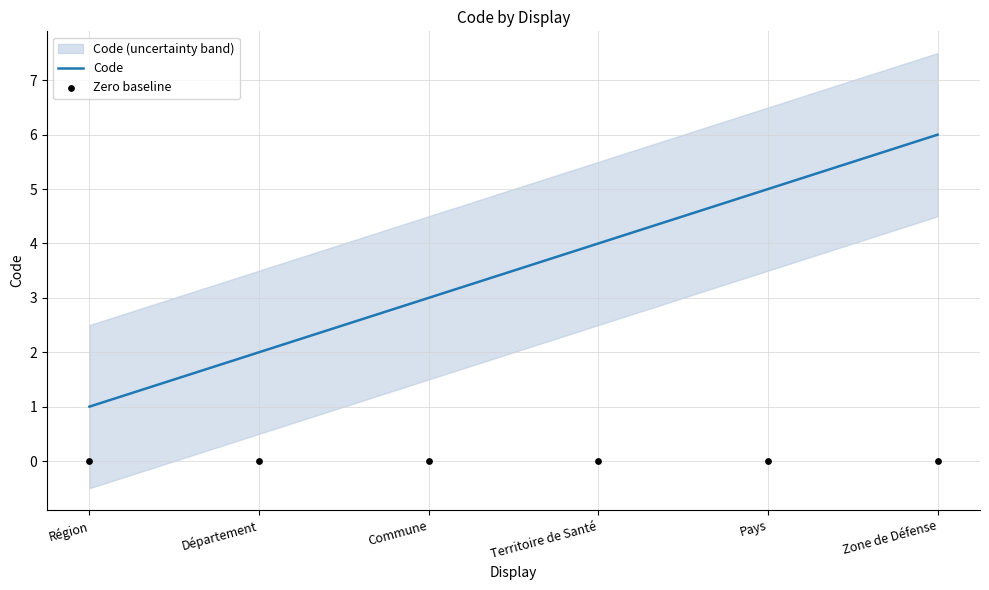

Which series reaches the minimum Y coordinate?

Zero baseline